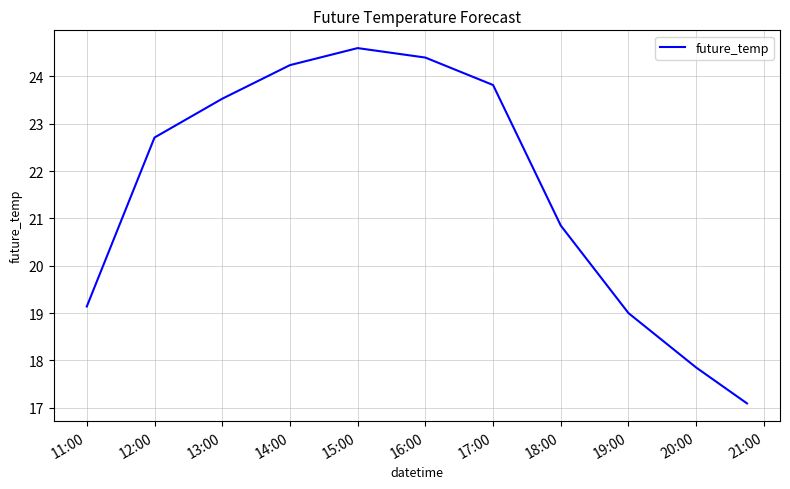

What is the minimum value shown in the chart?

17.1